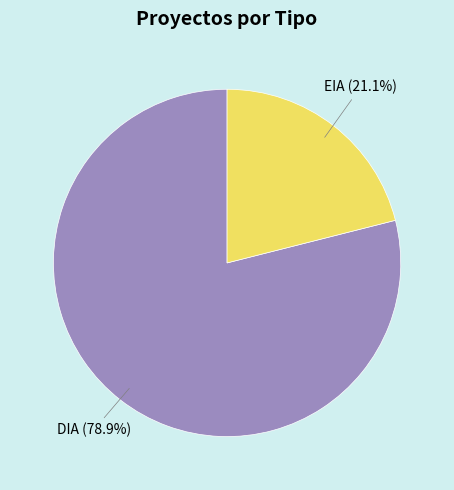

To the nearest percent, what is the combined percentage of DIA and EIA?

100%